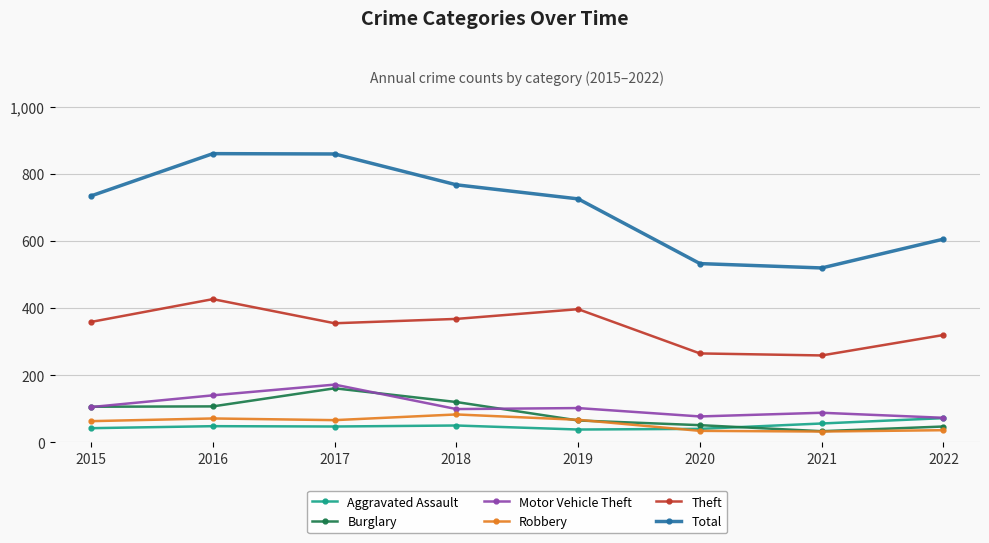

Is it true that Robbery equals 104 at 2019?

False